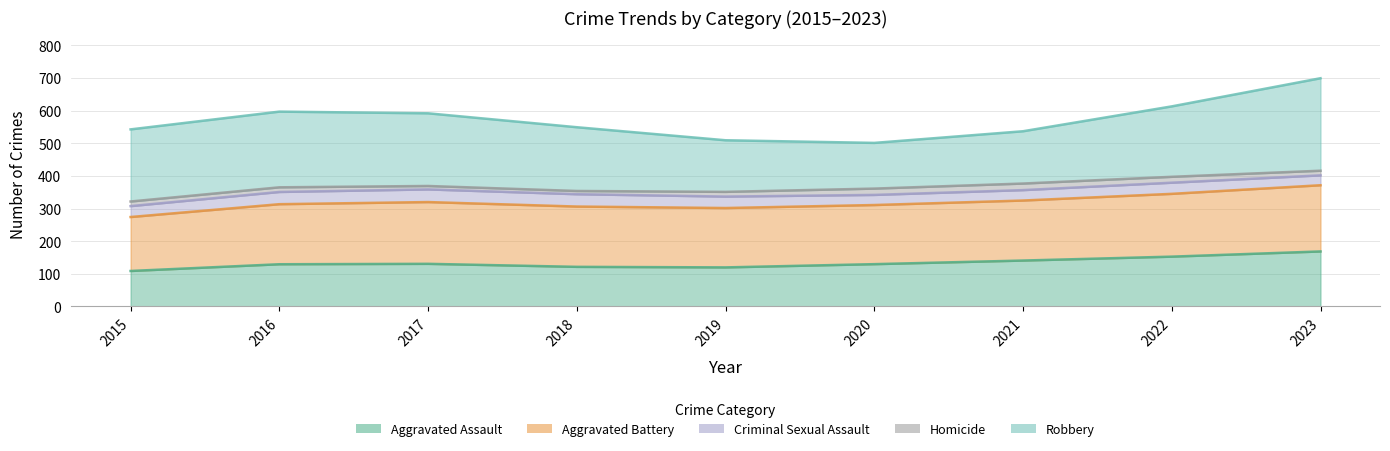

The value of Aggravated Battery at 2023 is 208. True or false?

True